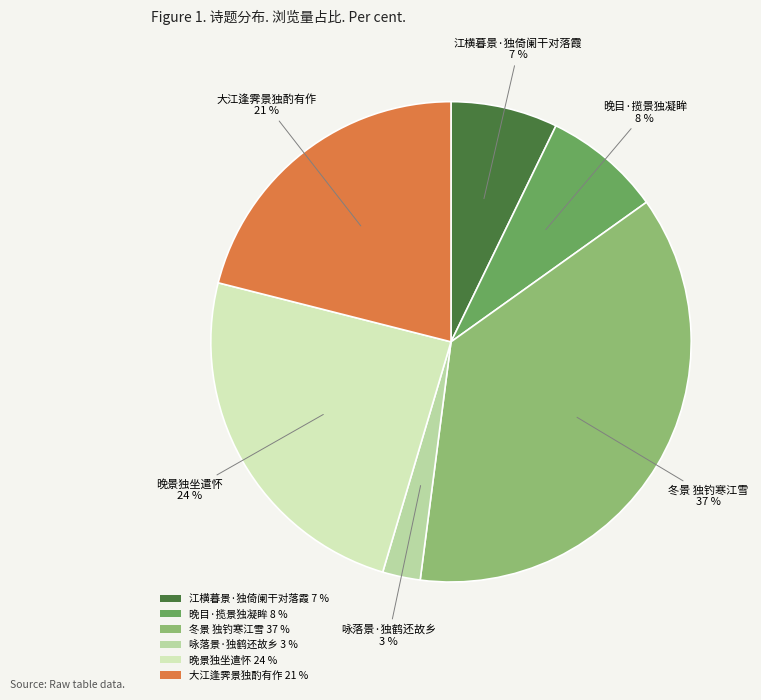

Count the number of slices in the pie.

6